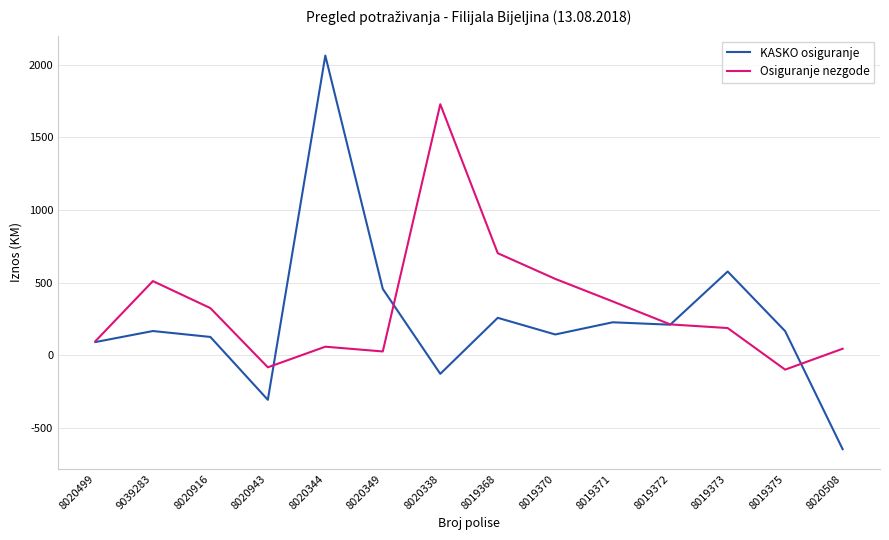

Rank the series at 8020943 from lowest to highest value.

KASKO osiguranje, Osiguranje nezgode